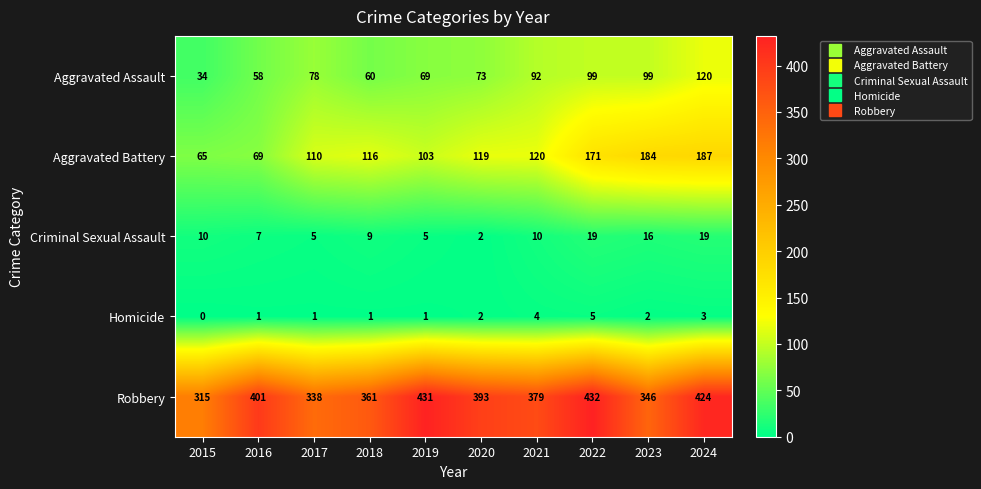

Which series has the largest range (max minus min)?

Aggravated Battery